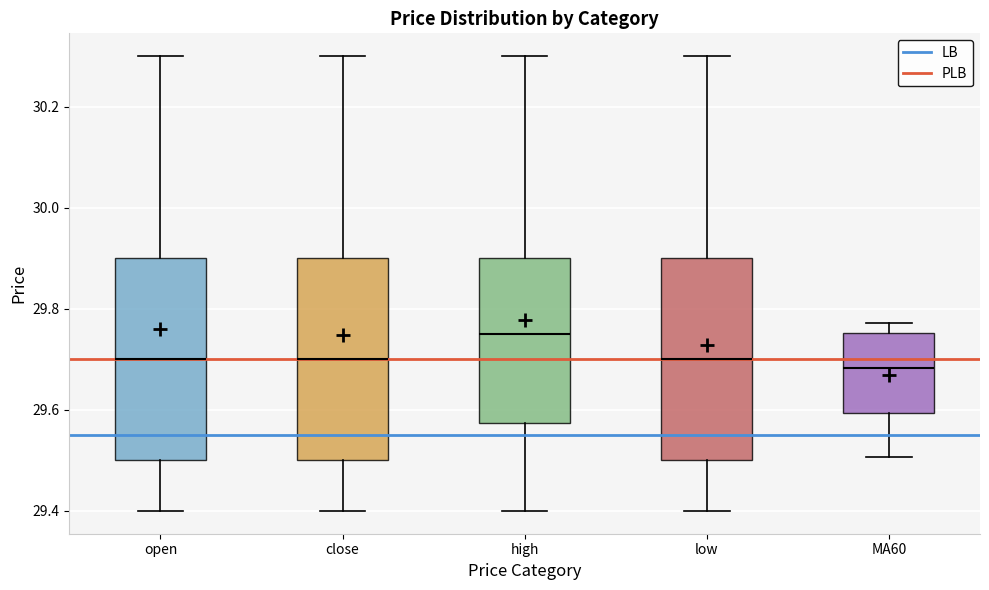

Reading left to right, read every box against the y-axis: the position of its median line, the range the box covers, and the ends of its whiskers. The values are not printed on the chart, so give them approximately, as read against the axis.

open: median 29.70, box 29.50 to 29.90, whiskers 29.40 to 30.30
close: median 29.70, box 29.50 to 29.90, whiskers 29.40 to 30.30
high: median 29.76, box 29.58 to 29.90, whiskers 29.40 to 30.30
low: median 29.70, box 29.50 to 29.90, whiskers 29.40 to 30.30
MA60: median 29.68, box 29.60 to 29.76, whiskers 29.50 to 29.78